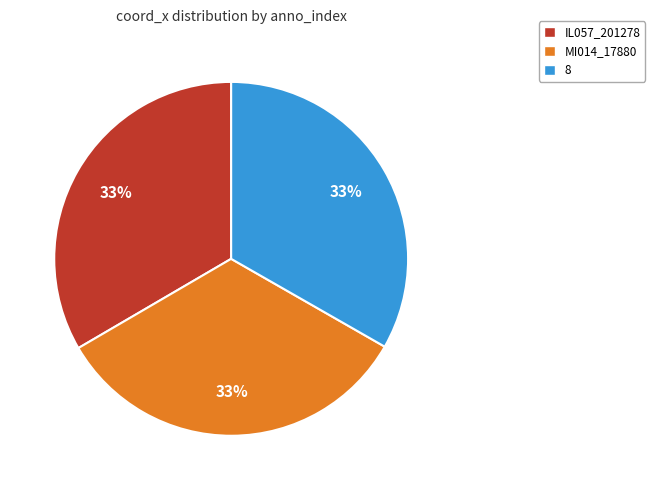

To the nearest percent, what is the combined percentage of 8 and IL057_201278?

67%